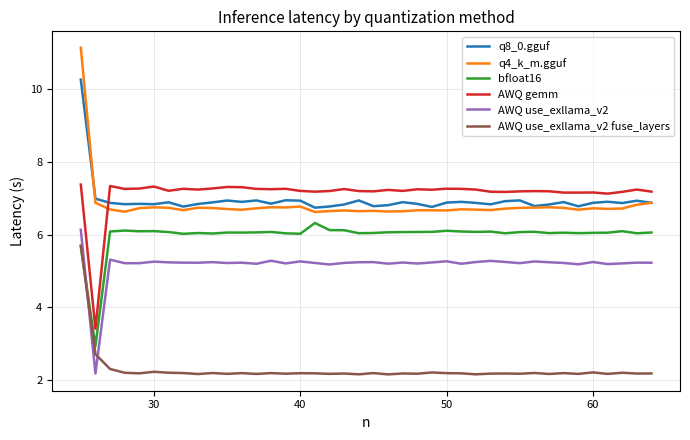

Which series has the widest spread of values?

q4_k_m.gguf